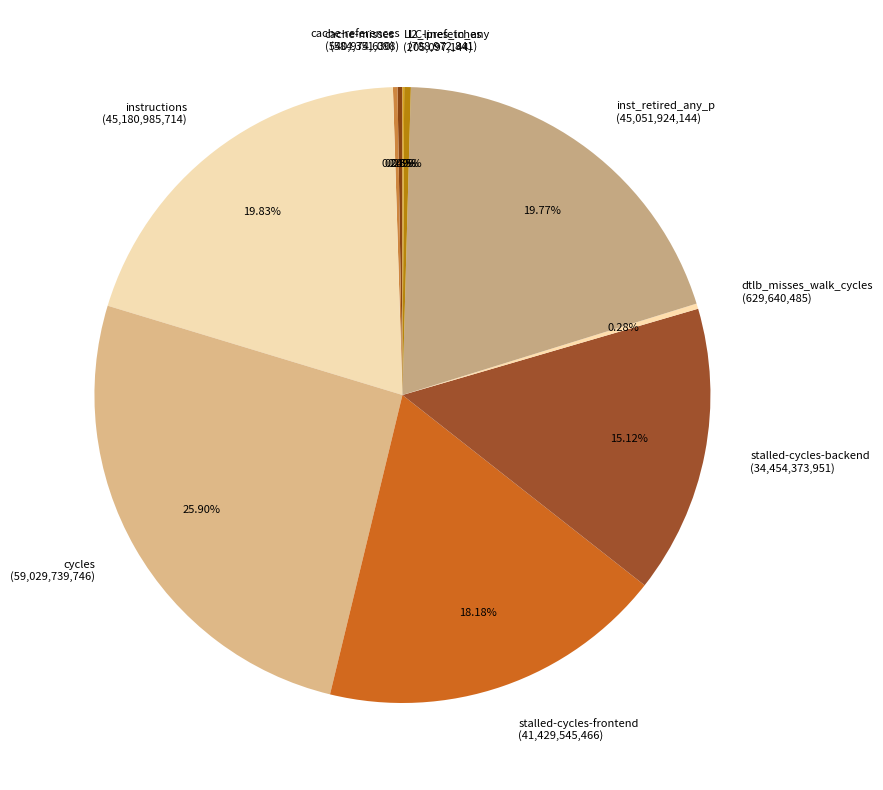

Combined, what portion of the pie is l2_lines_in_any and stalled-cycles-frontend?

18.5%